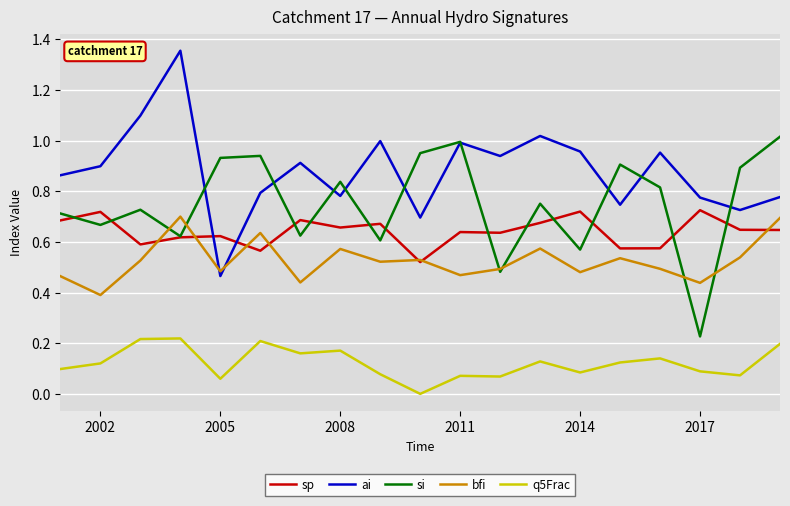

After their last crossing, which series has the higher values: ai or sp?

ai